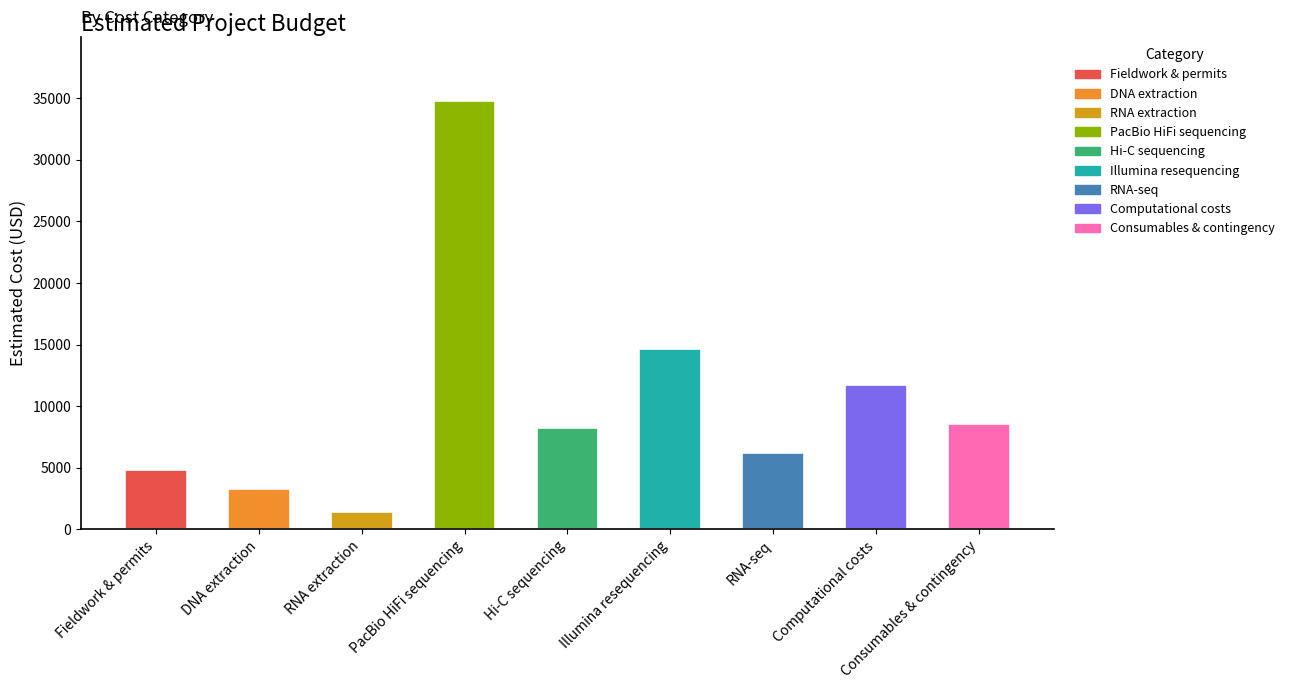

What is the value of the 2nd bar from the left?

3250